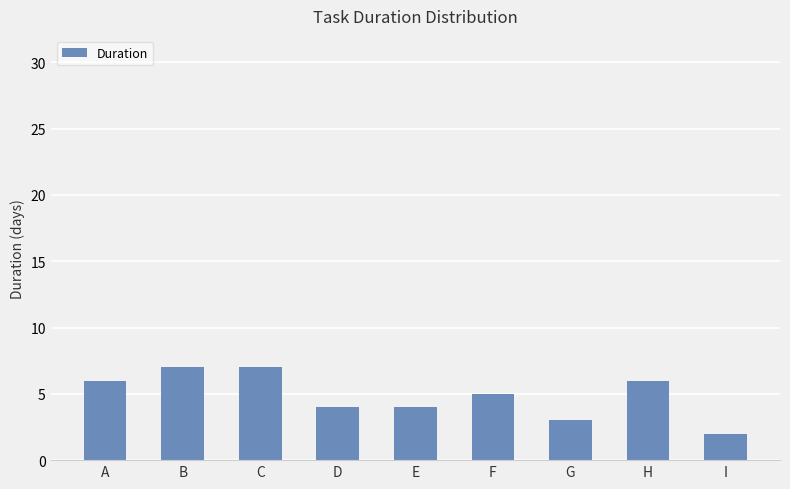

Approximately how many times larger is the value at C compared to F?

1.4